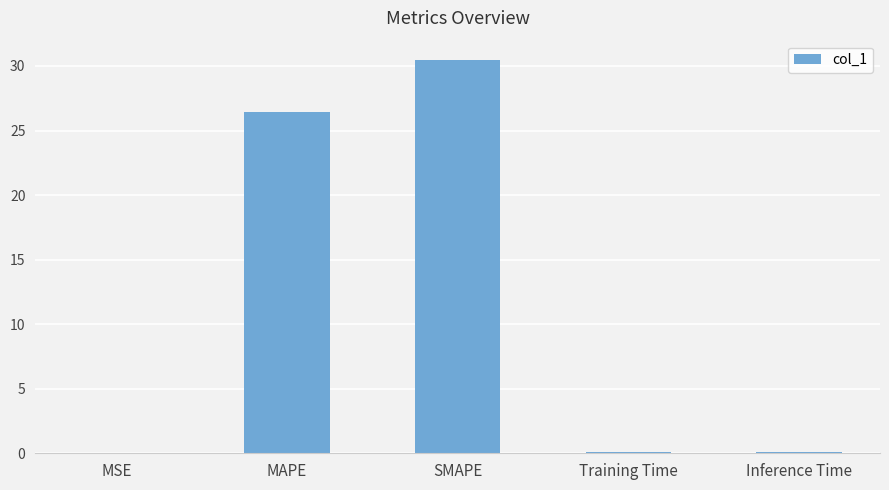

True or false: the data shows 0.0 at MSE.

True